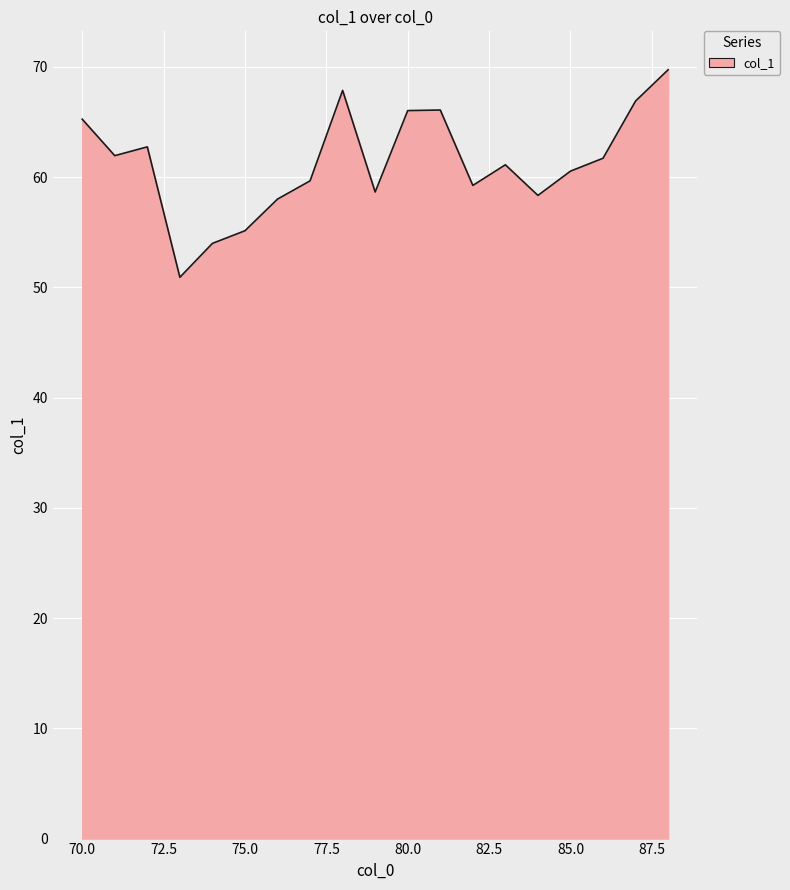

How many values are below 61?

9